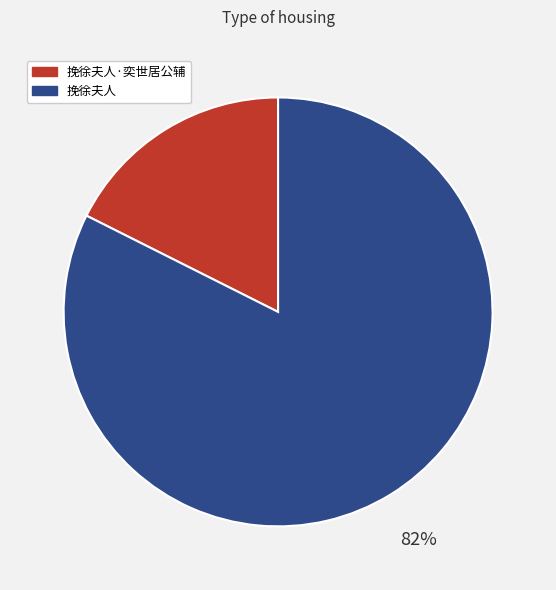

The 挽徐夫人·奕世居公辅 slice represents 18% of the pie. True or false?

True